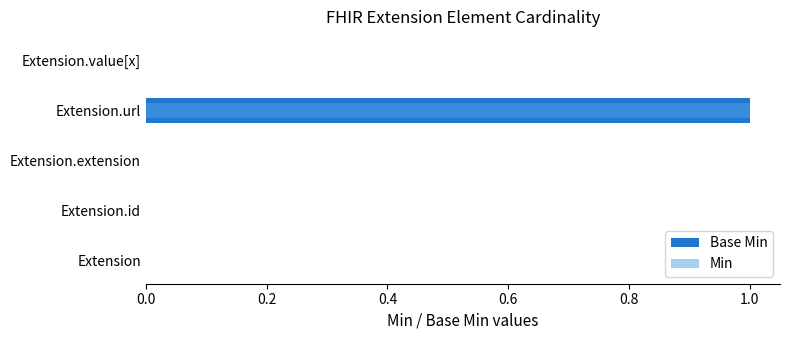

The value of Min at Extension.id is -1. True or false?

False